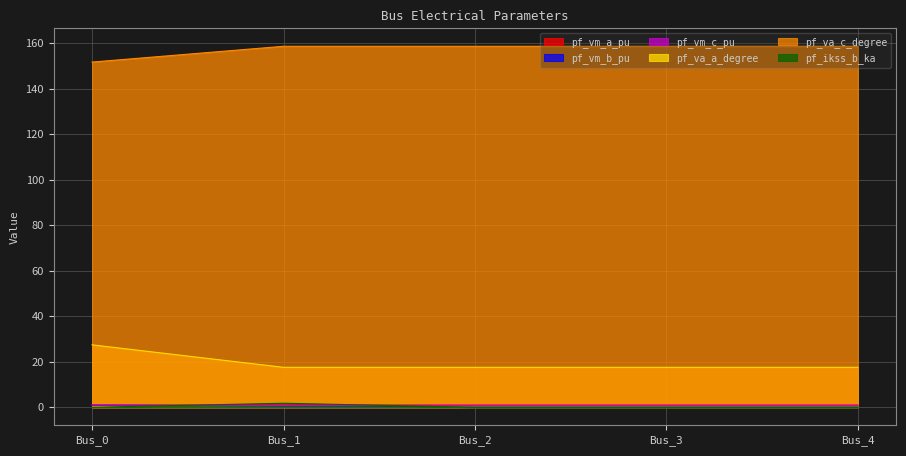

What is the difference between the highest and lowest values at Bus_1?

157.9